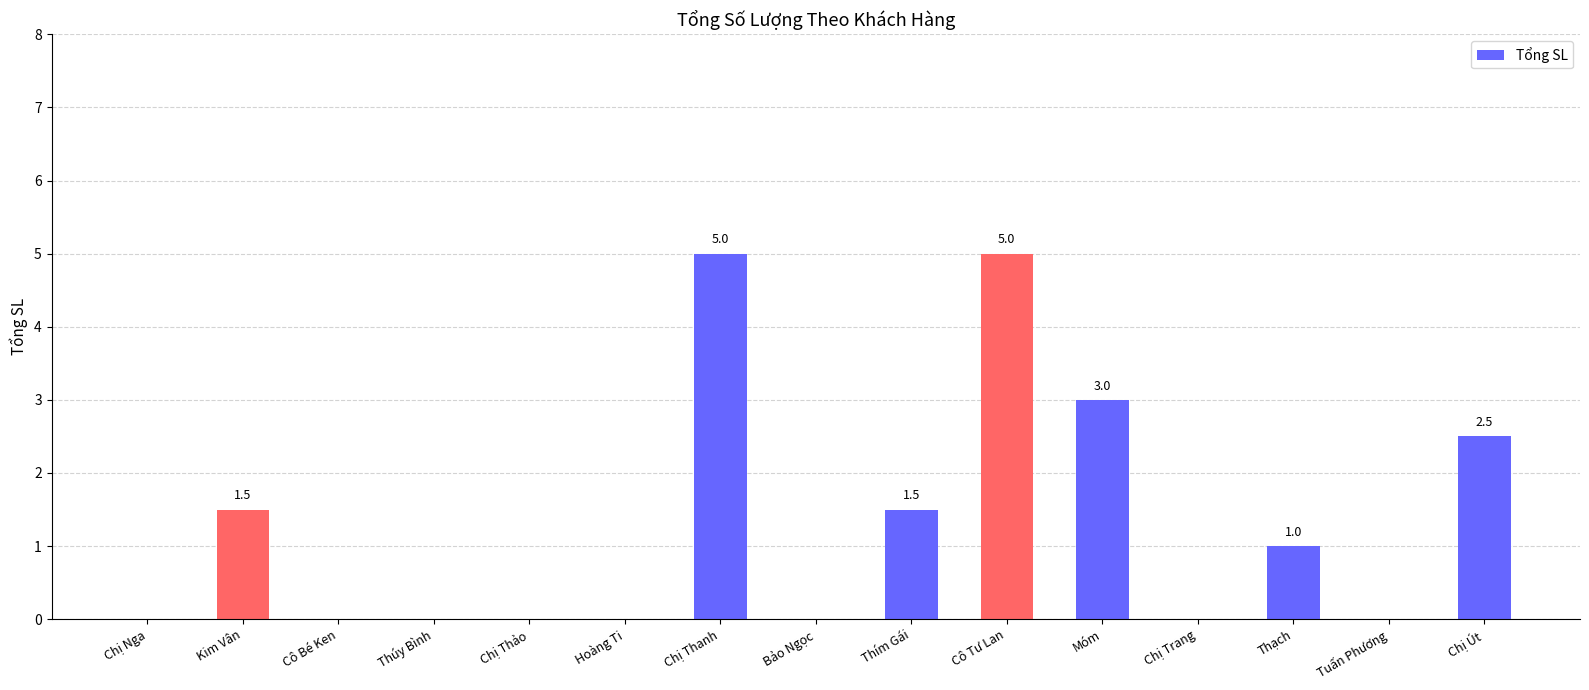

What is the sum of all values?

19.5